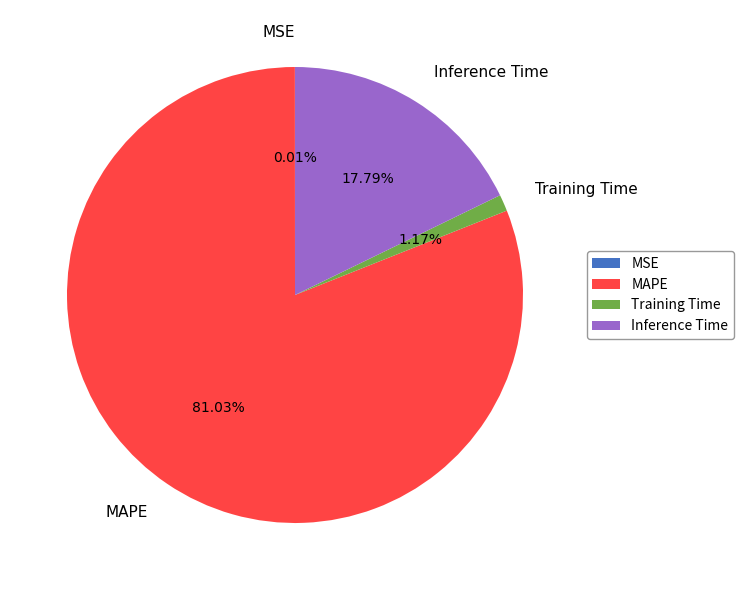

True or false: Inference Time accounts for 18% of the total.

True